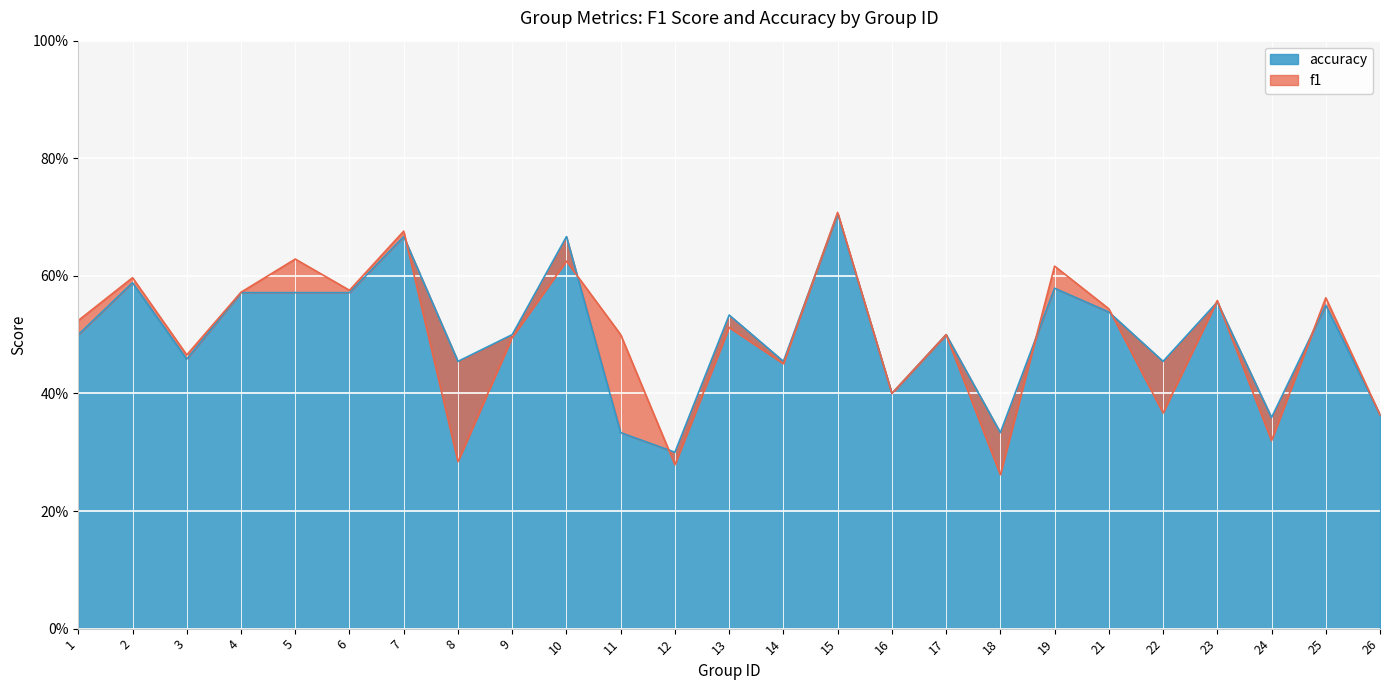

True or false: f1 and accuracy intersect in this chart.

True